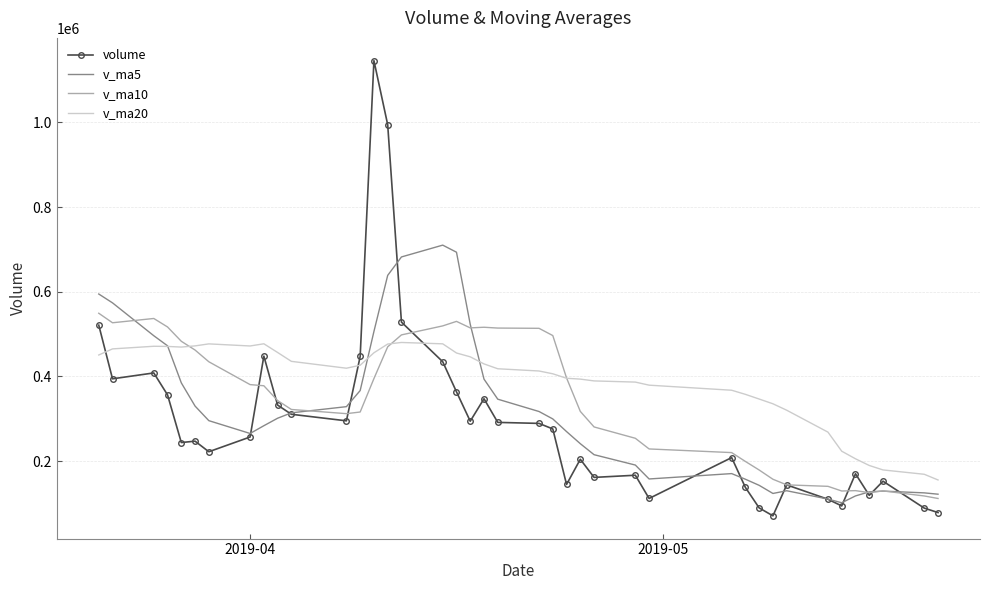

Which series has the largest range (max minus min)?

volume